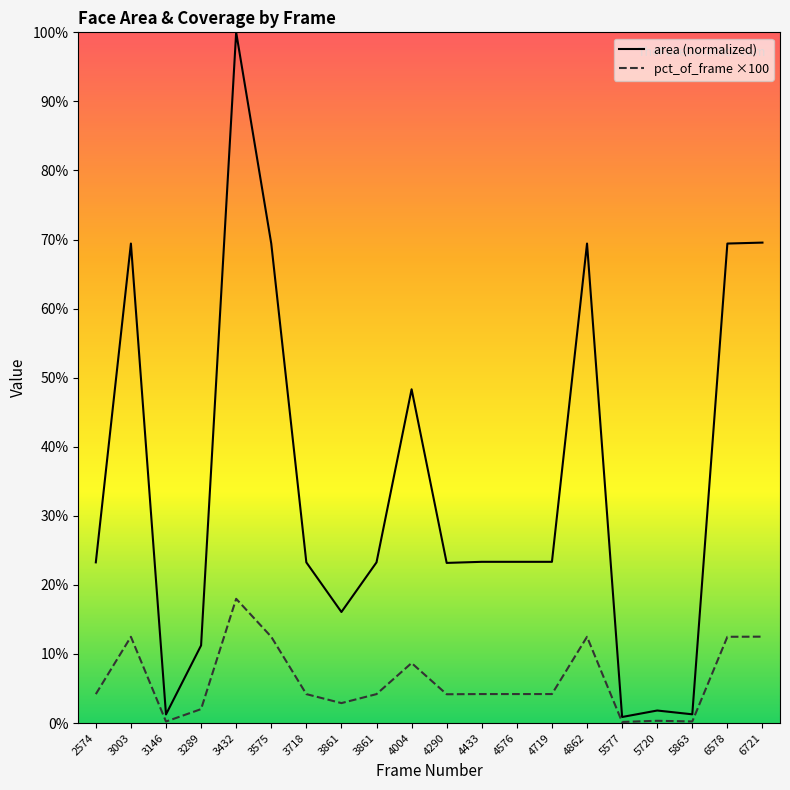

The pct_of_frame ×100 series shows 8.7 at 4004. True or false?

True